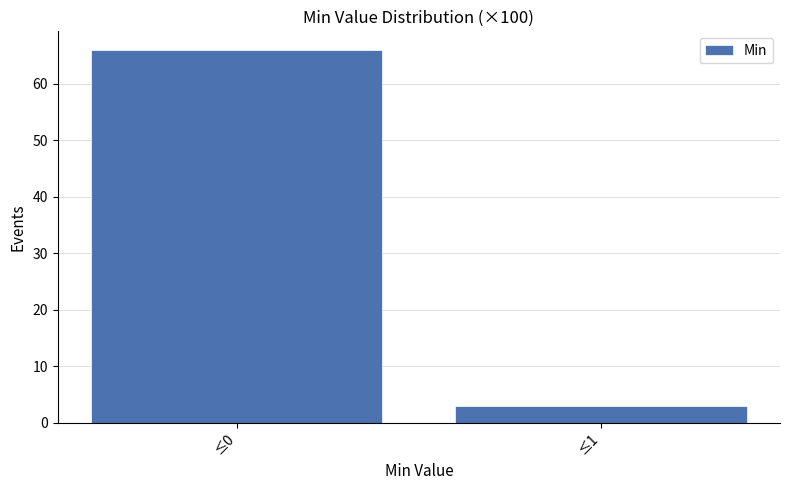

Reading left to right, what are all the values shown in this chart?

66	3